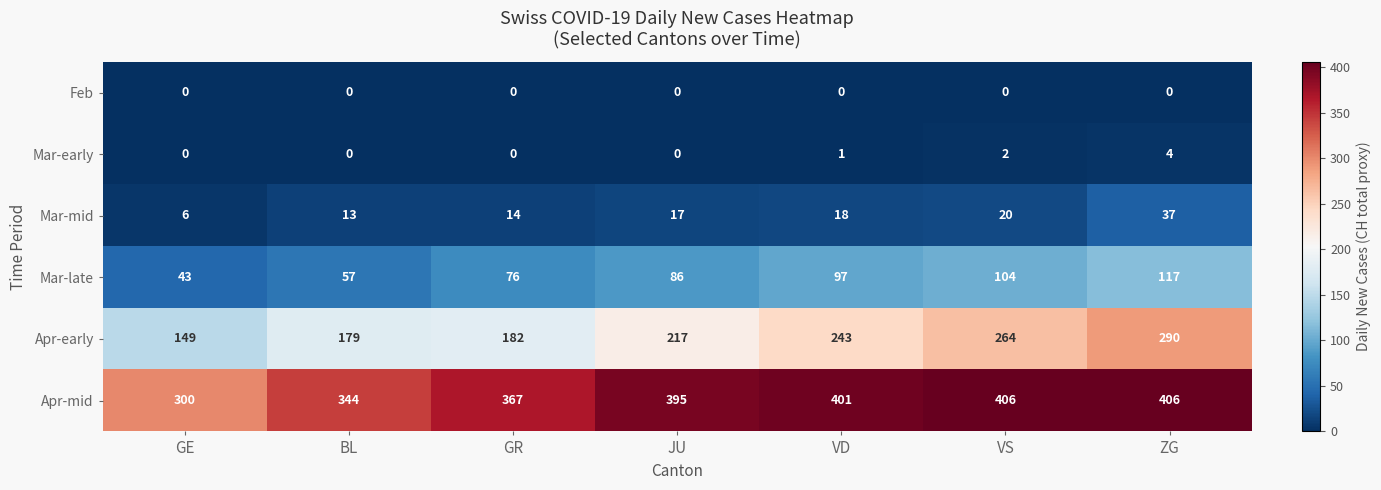

What is the difference between the highest and lowest values at ZG?

406